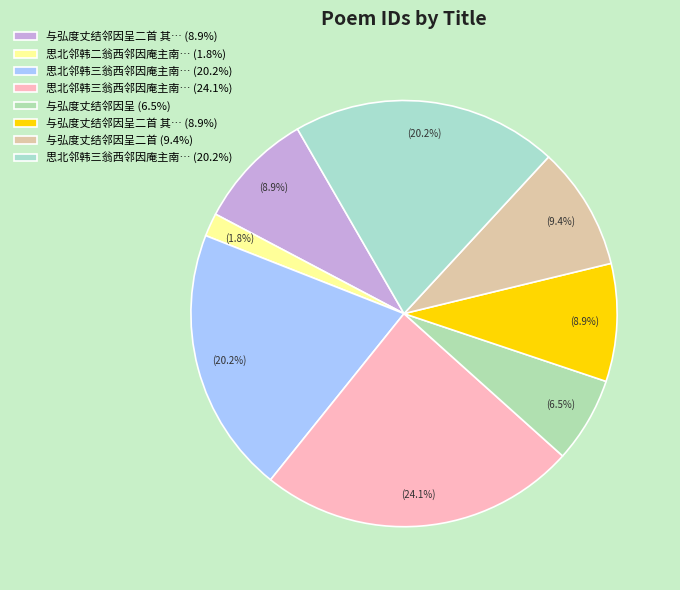

How many slices are in this pie chart?

8